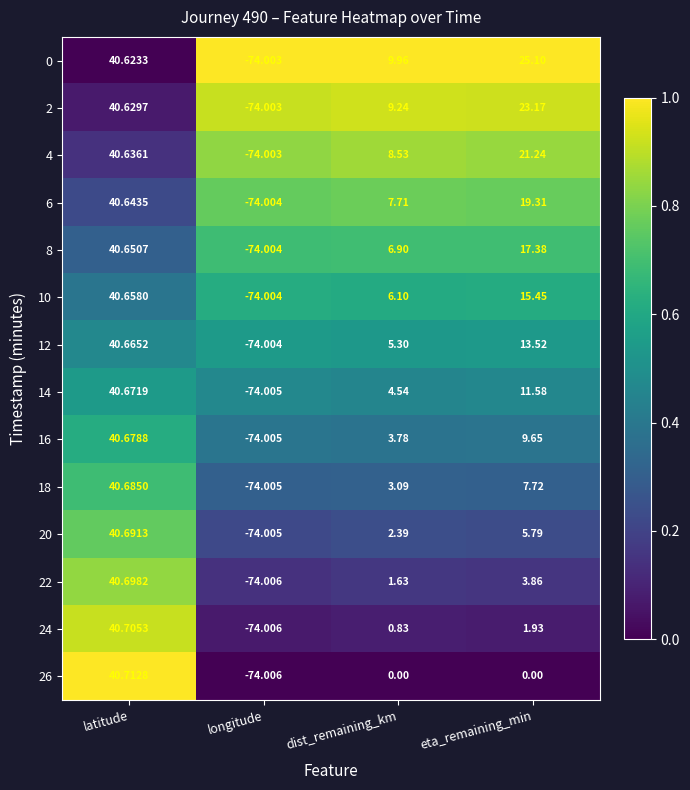

Which label corresponds to the largest value in the chart?

latitude